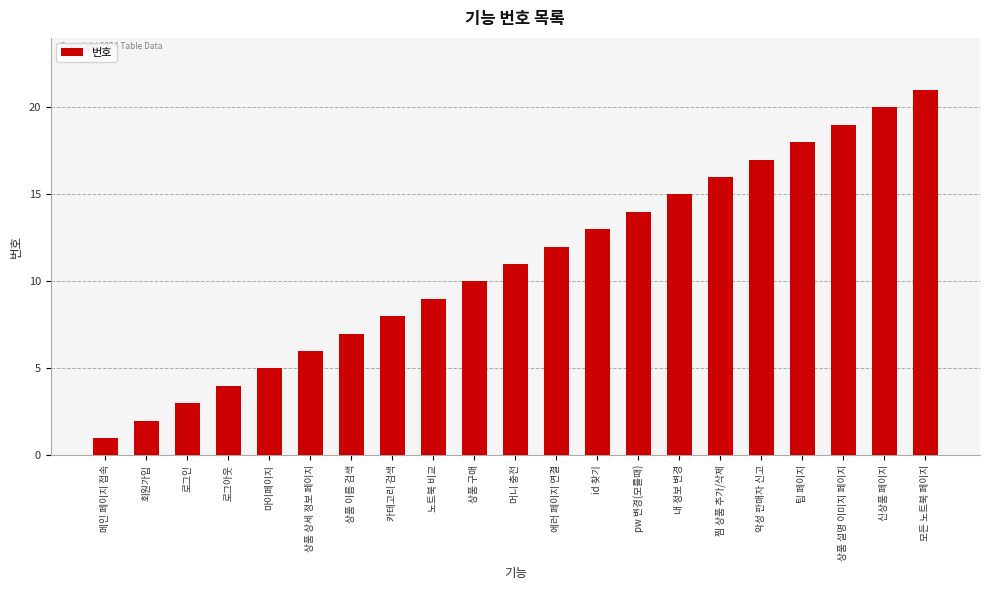

At which label is the value closest to 11?

머니 충전